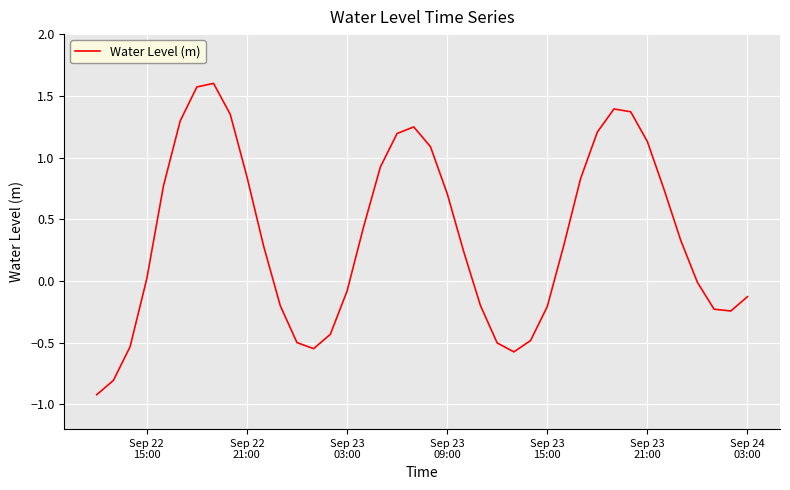

What is the difference between the maximum and minimum values?

2.5